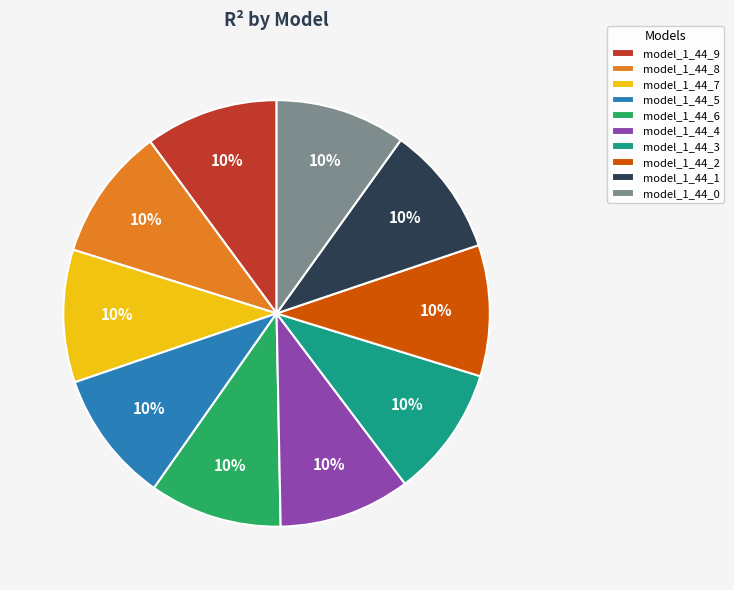

How many slices are in this pie chart?

10